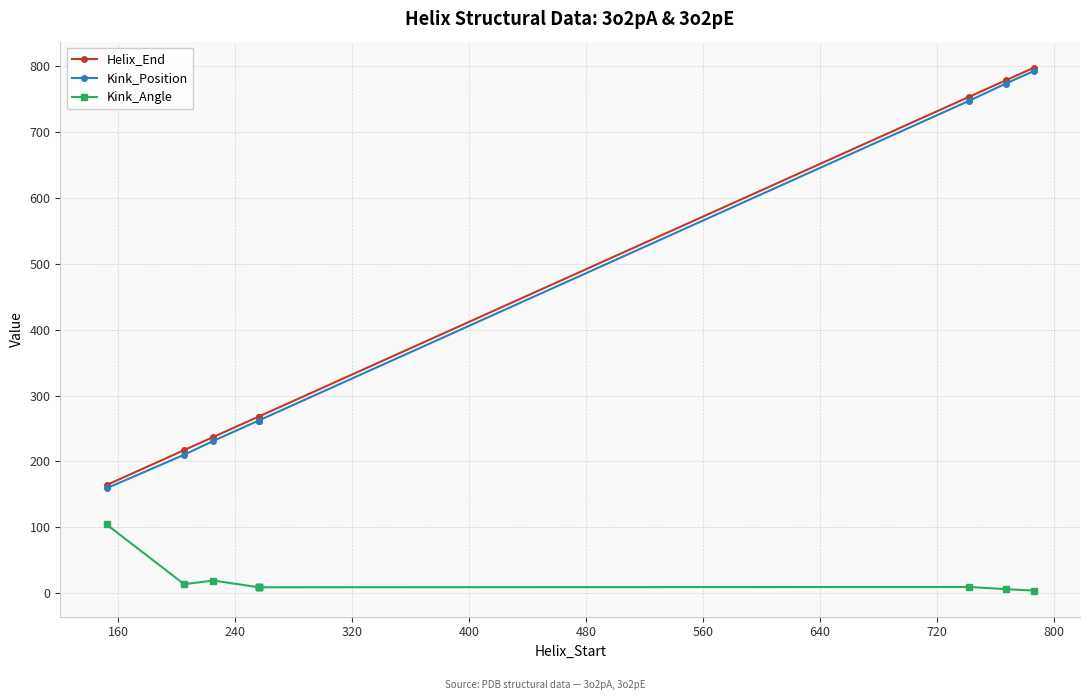

What is the minimum value shown in the chart?

3.6